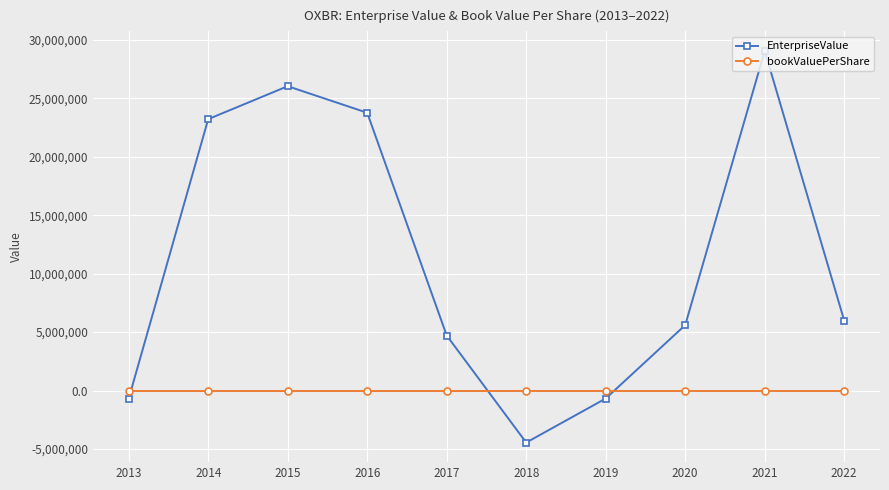

What is the value of the EnterpriseValue point at the 8th from the left?

5597807.7